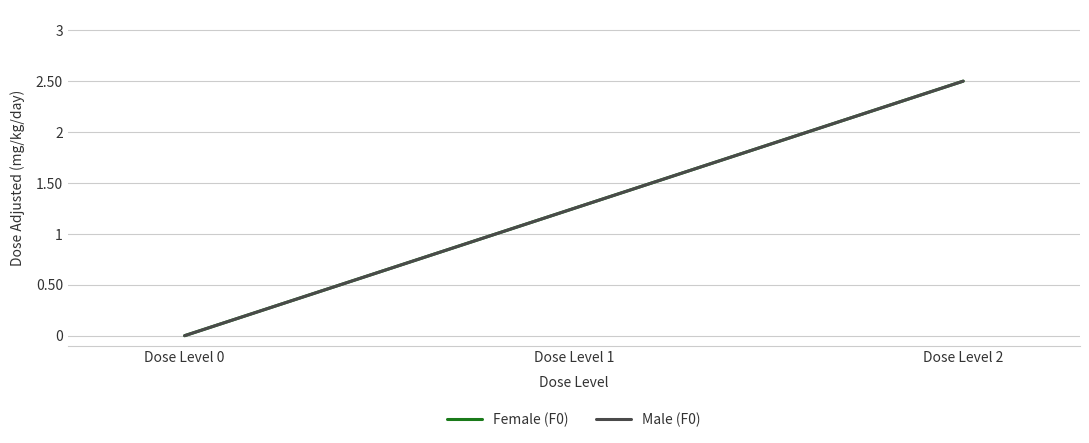

Reading left to right, transcribe all the data shown in this chart.

Female (F0): 0.0	1.2	2.5
Male (F0): 0.0	1.2	2.5